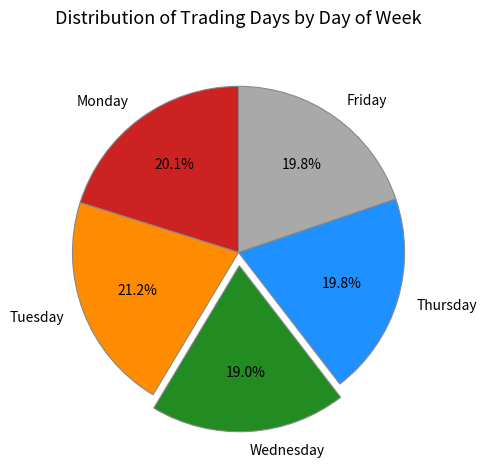

What percentage is NOT represented by Monday?

79.9%